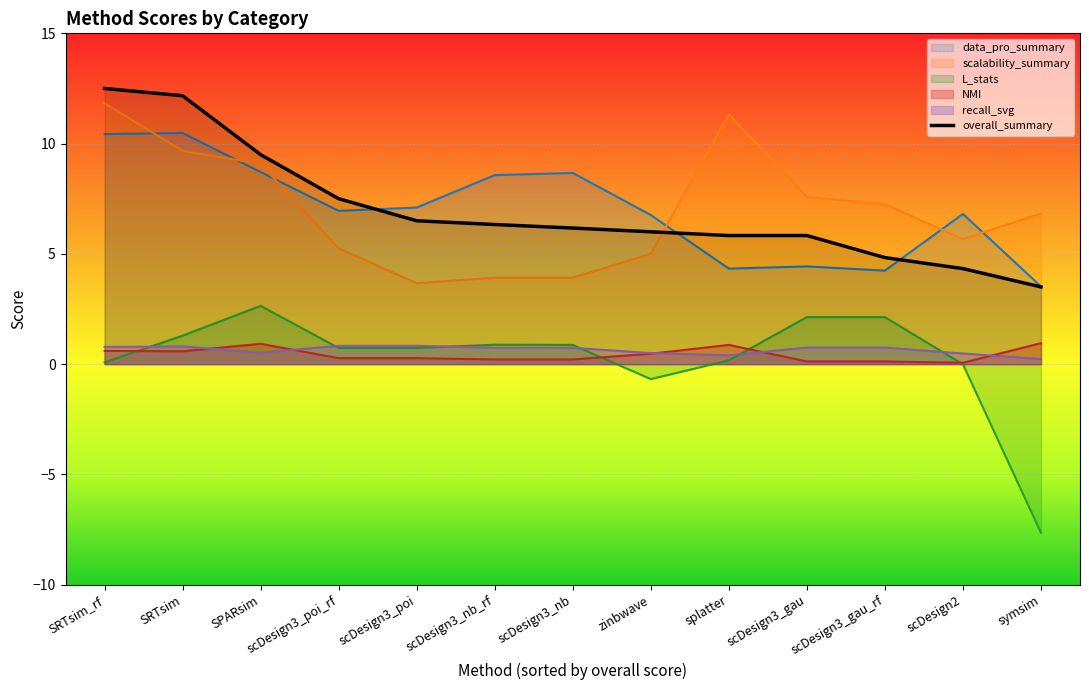

Does the chart display data point markers on the line(s)?

No